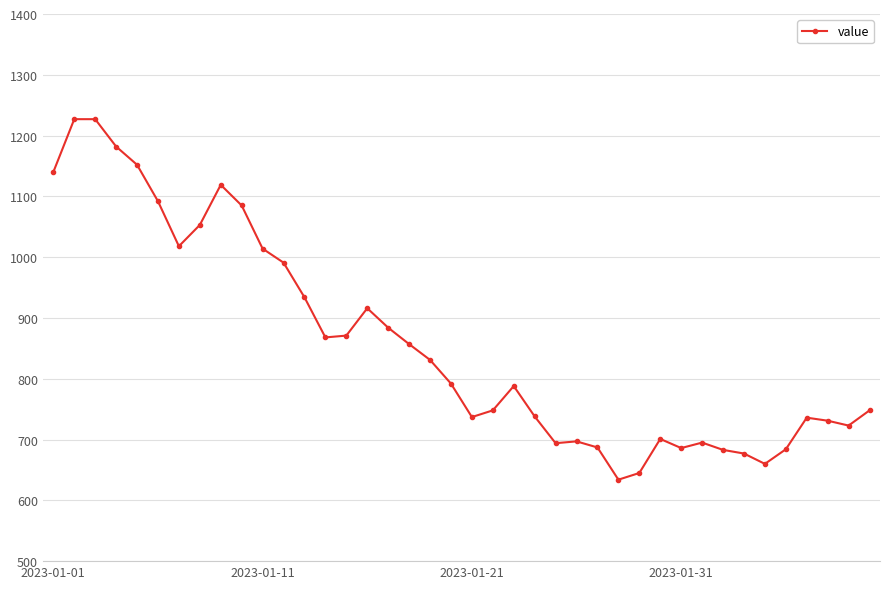

True or false: there are more than 1 points higher than both neighbors.

True